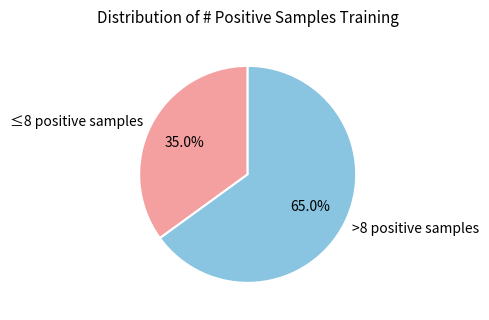

Rank the categories by value from lowest to highest.

≤8 positive samples, >8 positive samples